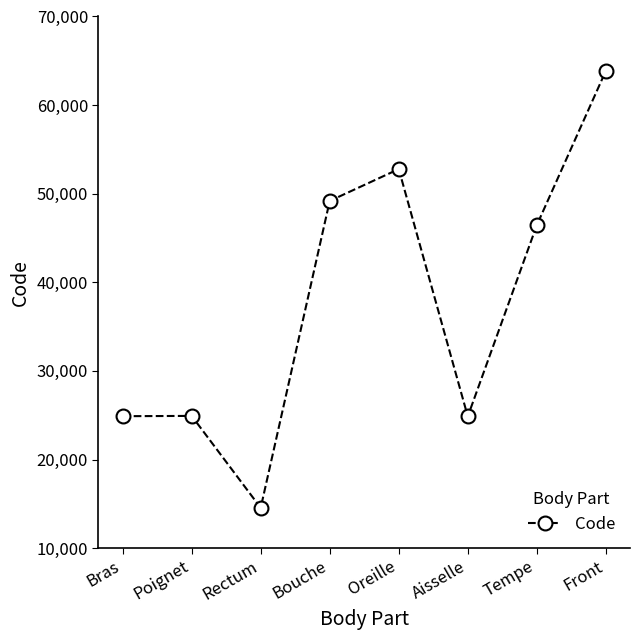

What position from the left is Front?

8